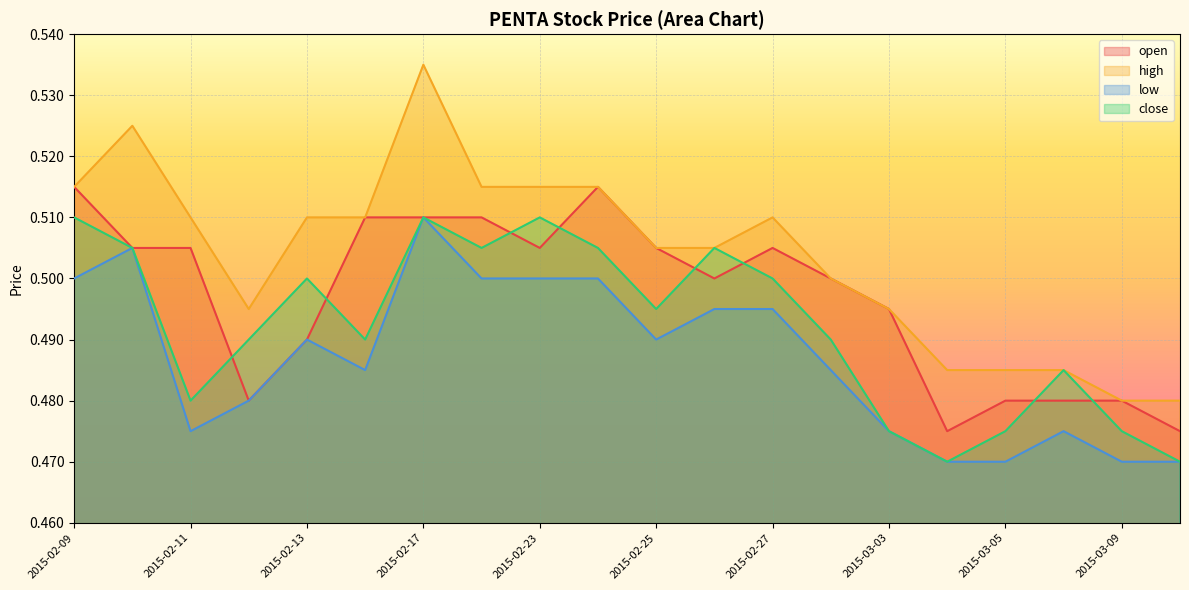

Rank the series by their maximum value, from lowest to highest.

low, close, open, high